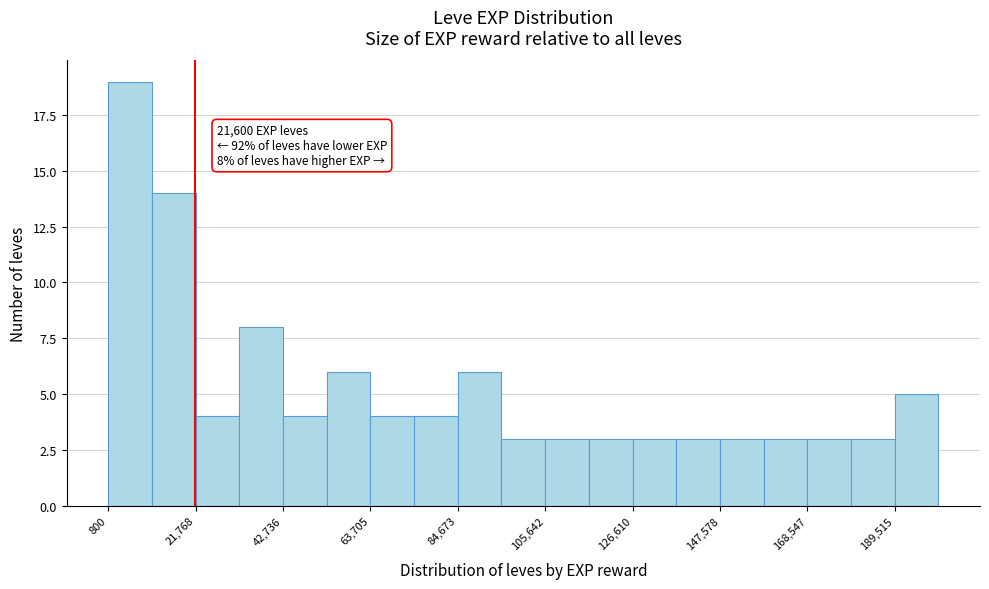

Around what value on the x-axis is the tallest bar? Give the approximate position of its centre, as read against the axis.

5000